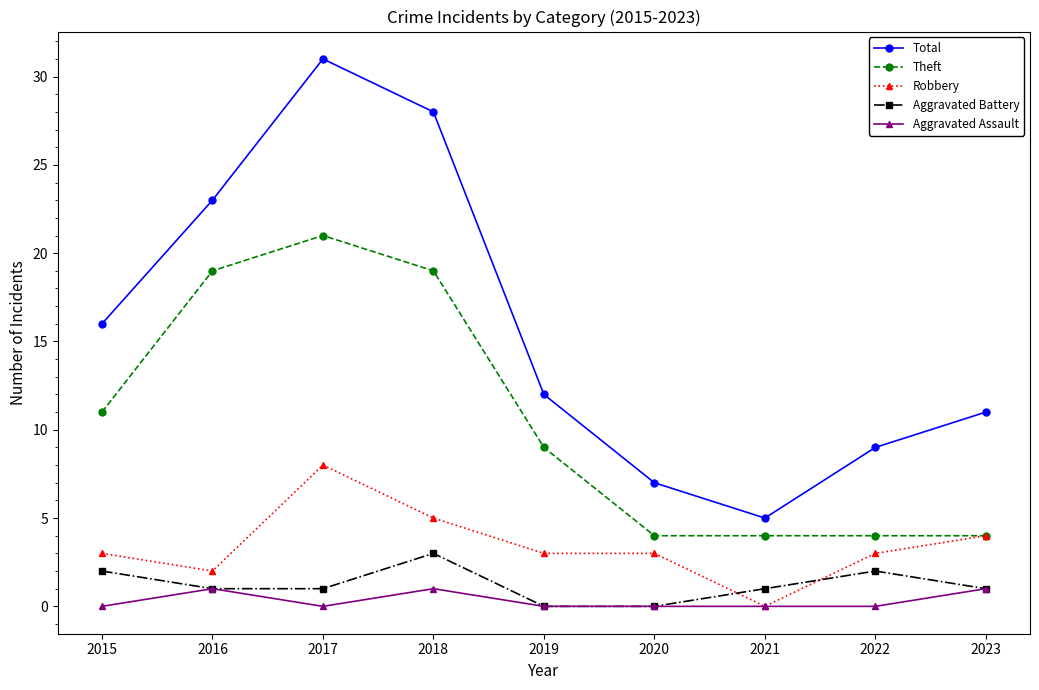

What are all the series names shown in the legend?

Total, Theft, Robbery, Aggravated Battery, Aggravated Assault